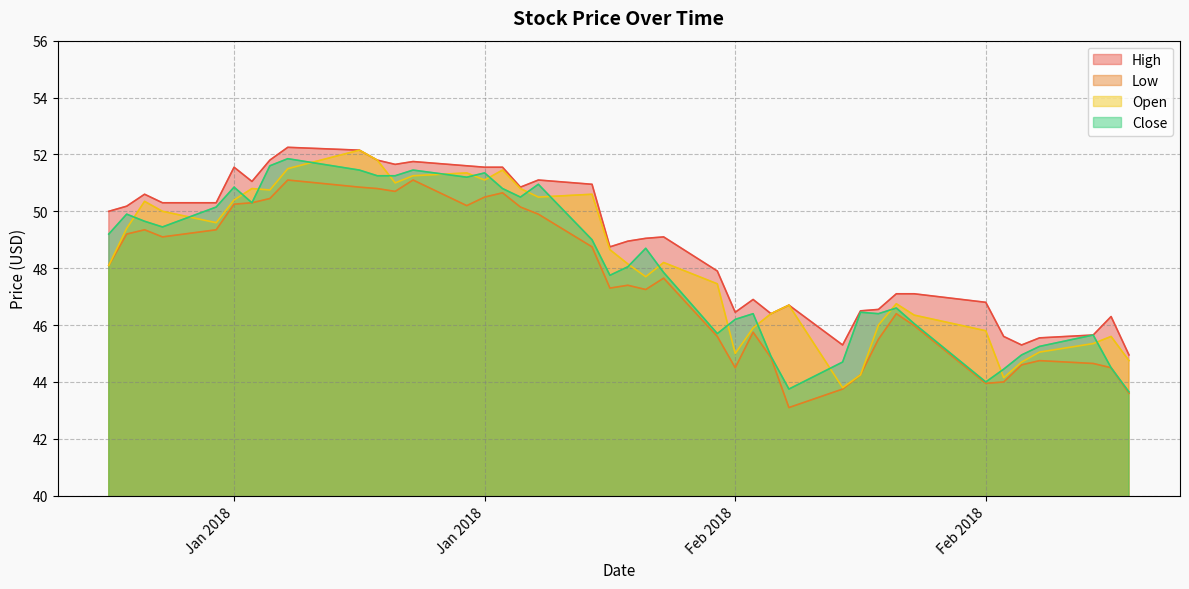

True or false: Open and Low cross at least once.

False